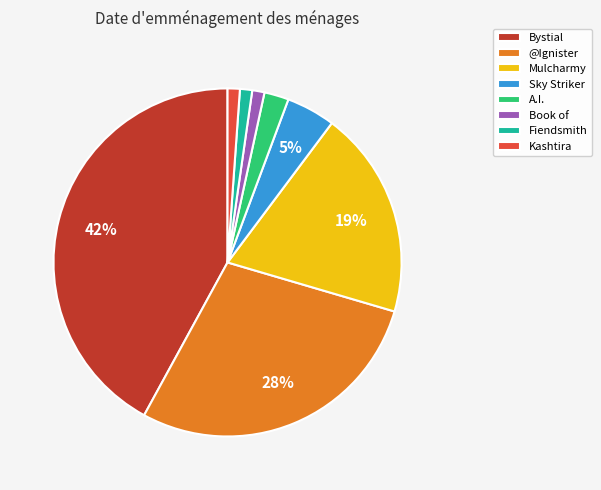

Which category has the biggest portion of the pie?

Bystial